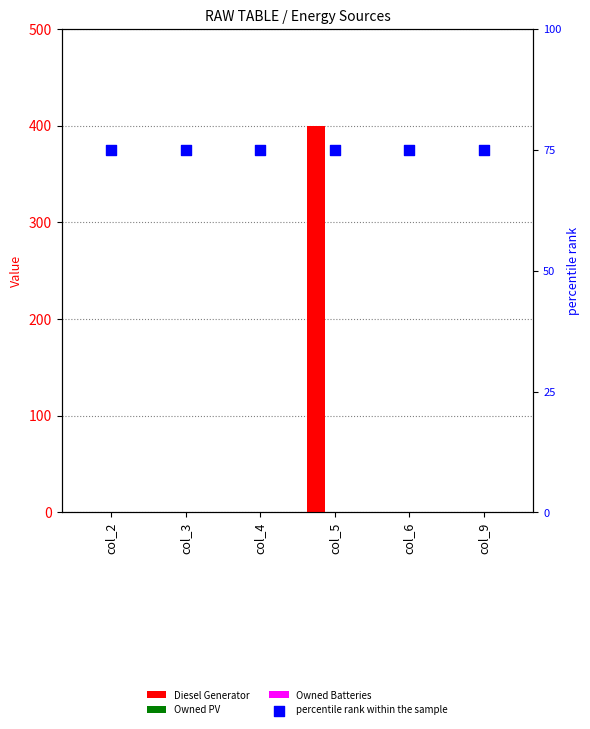

Which series reaches the maximum Y coordinate?

Diesel Generator